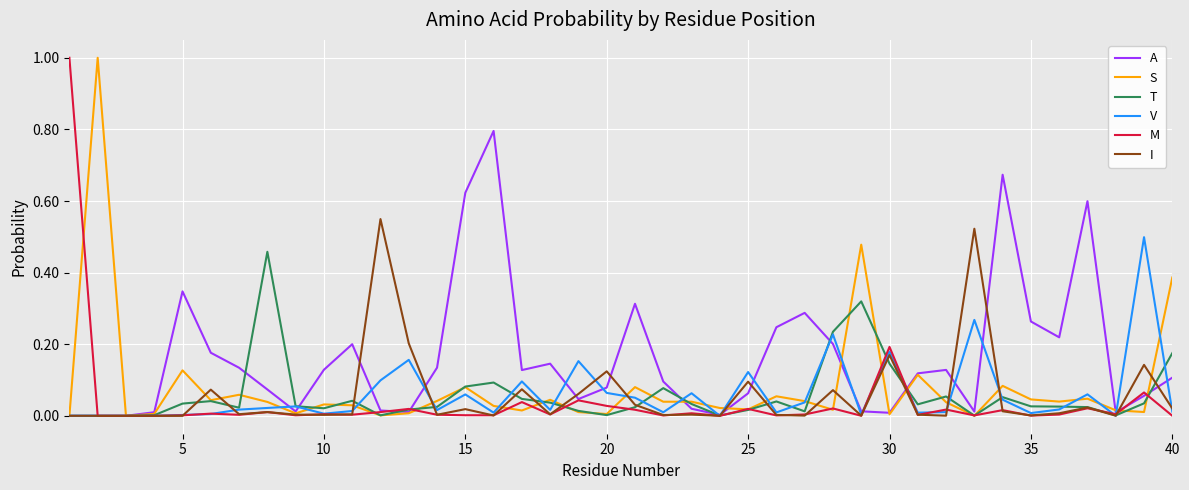

Which series has the largest total across all categories?

A